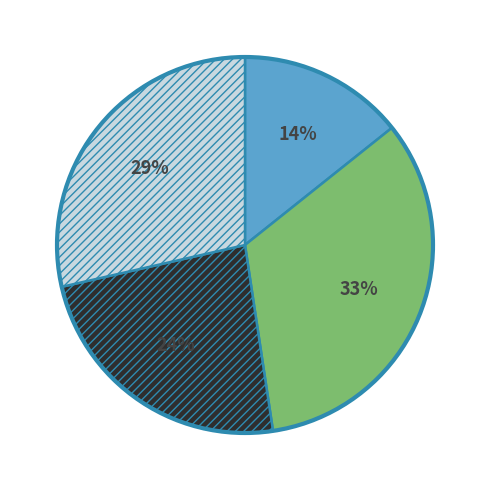

Does any single category account for the majority?

No